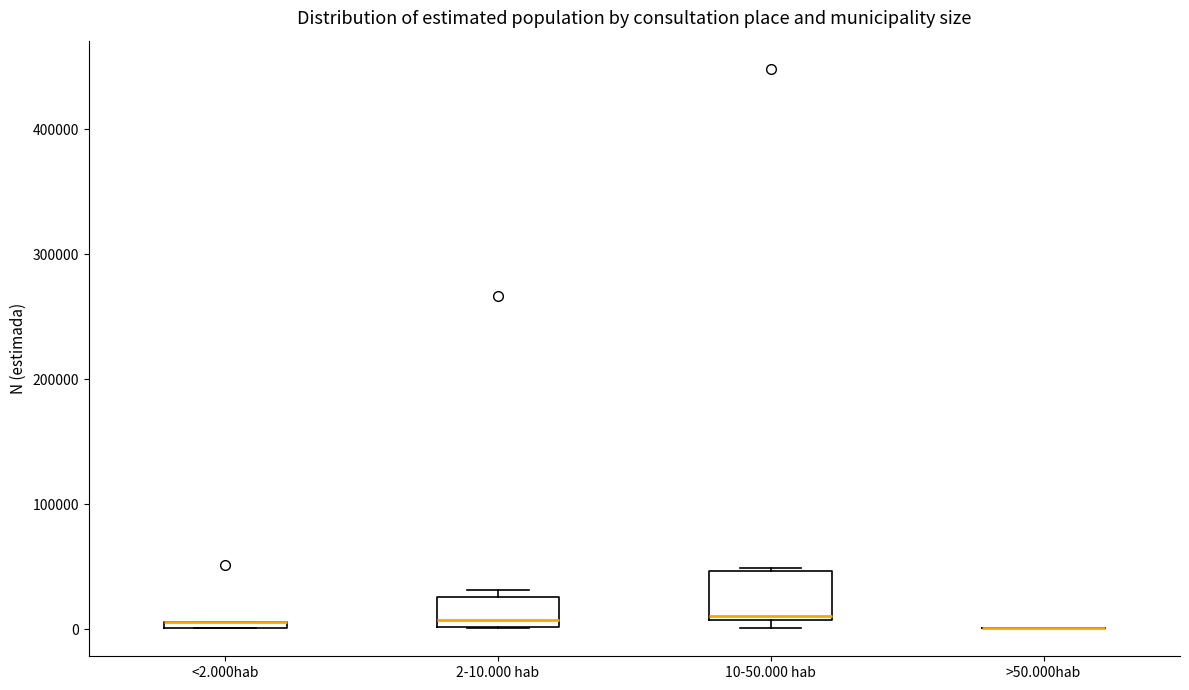

Which box is the tallest, from its lower edge to its upper edge?

10-50.000 hab